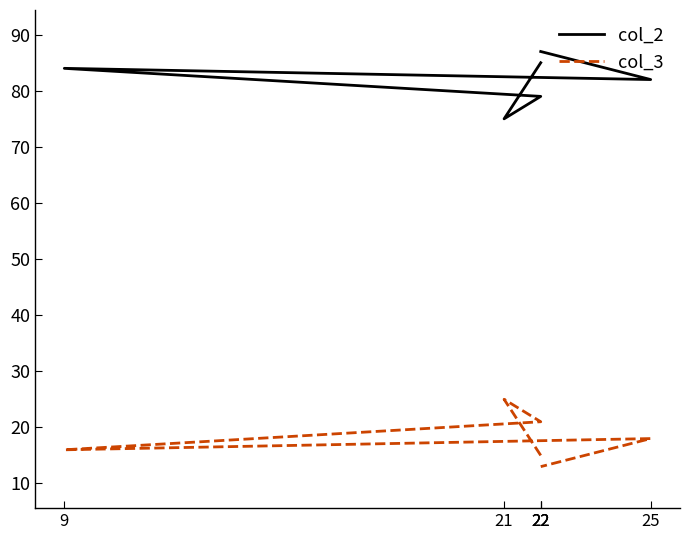

Reading left to right, transcribe all the data shown in this chart.

col_2: 85	75	79	84	82	87
col_3: 15	25	21	16	18	13